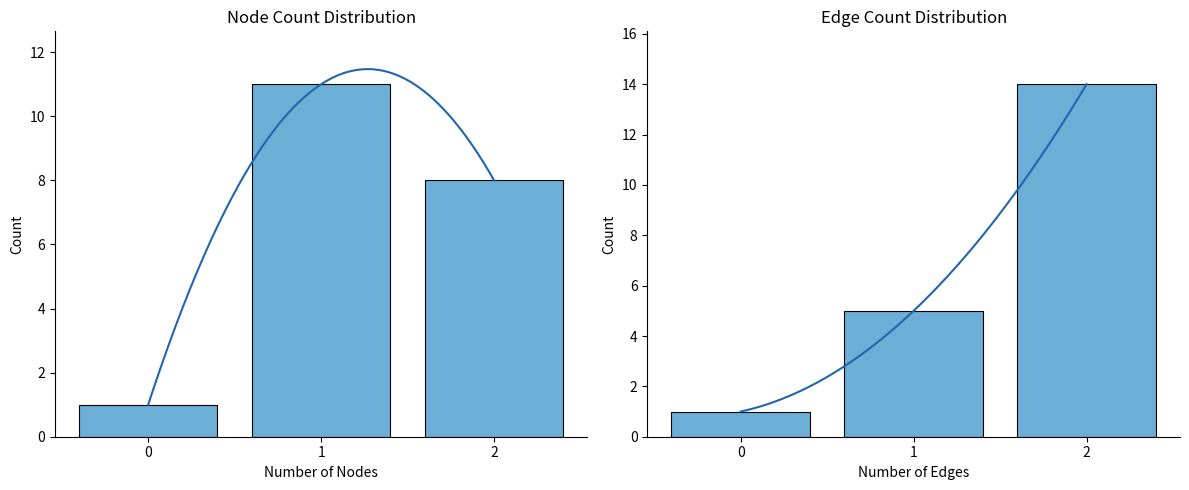

Between 0 and 2, which series saw the biggest shift?

W_Completeren aanvraag-START